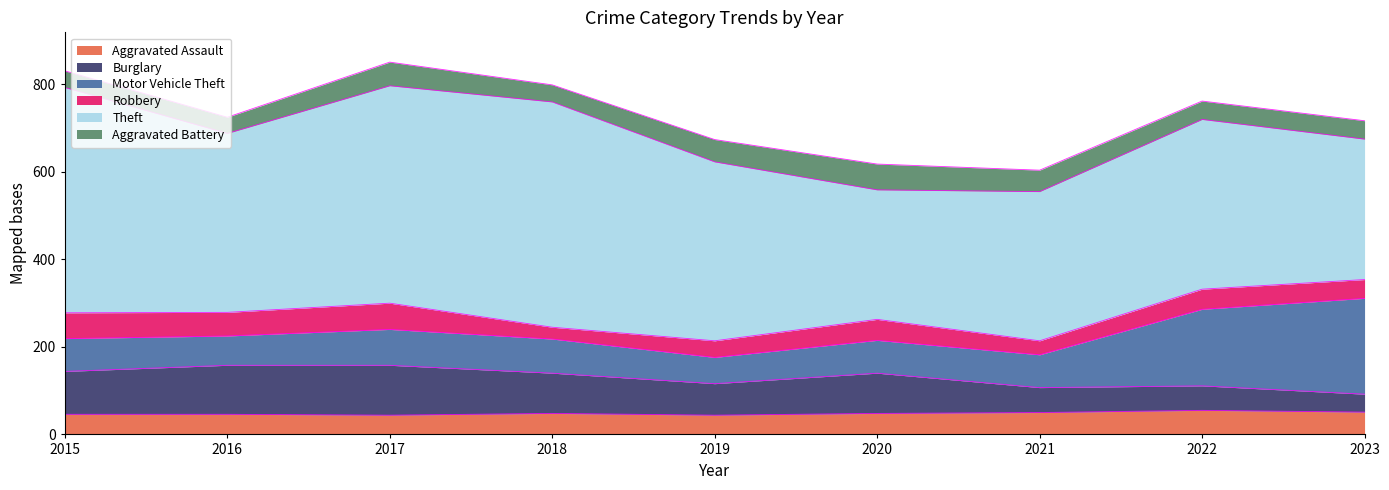

Which series has the largest total across all categories?

Theft